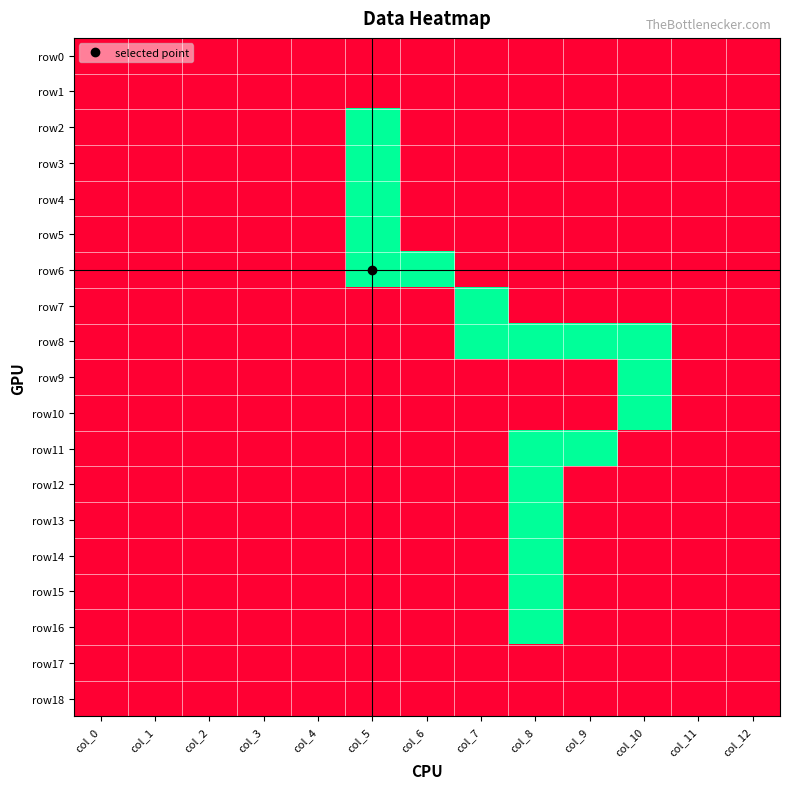

Rank the series by their maximum value, from highest to lowest.

row2, row3, row4, row5, row6, row7, row8, row9, row10, row11, row12, row13, row14, row15, row16, row0, row1, row17, row18